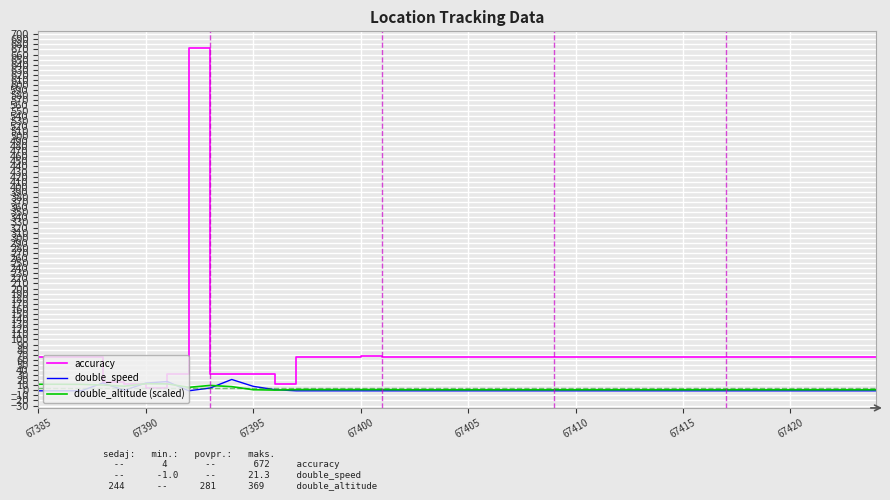

What is the difference between the maximum and minimum values in the accuracy series?

668.0